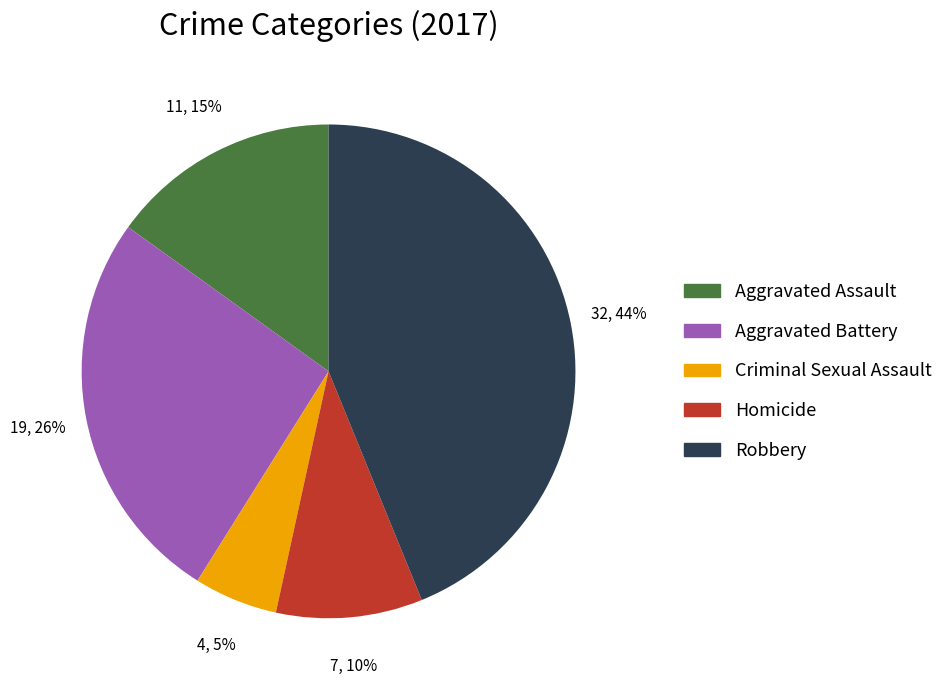

Count the number of slices in the pie.

5